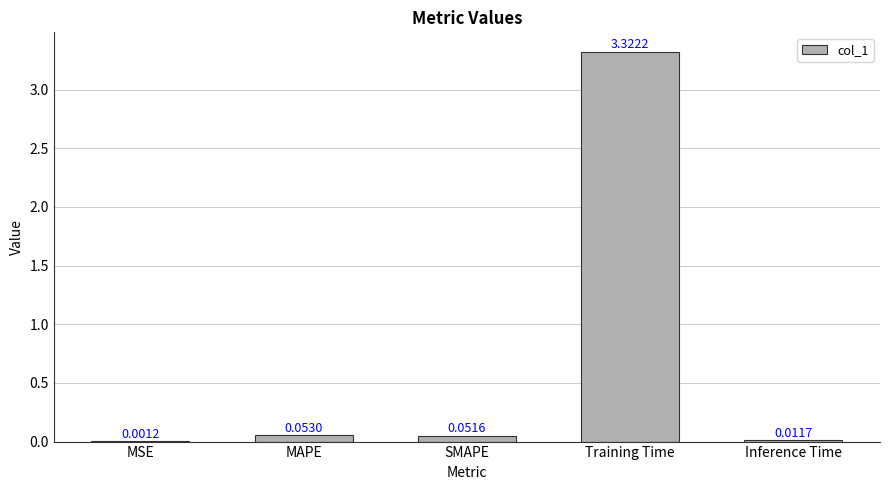

At which label is the value closest to 1?

MAPE